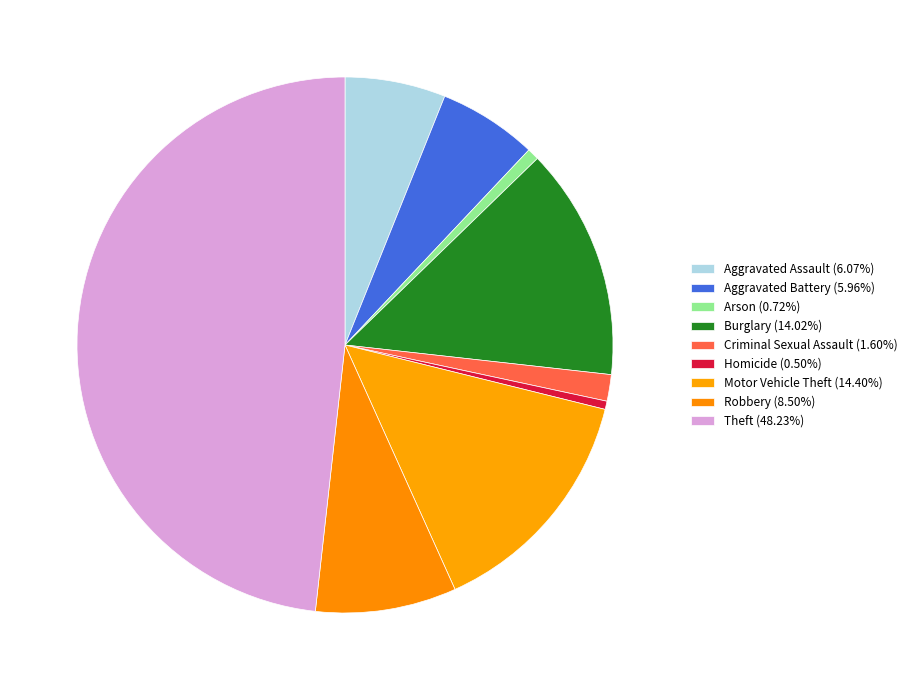

Count the number of slices in the pie.

9